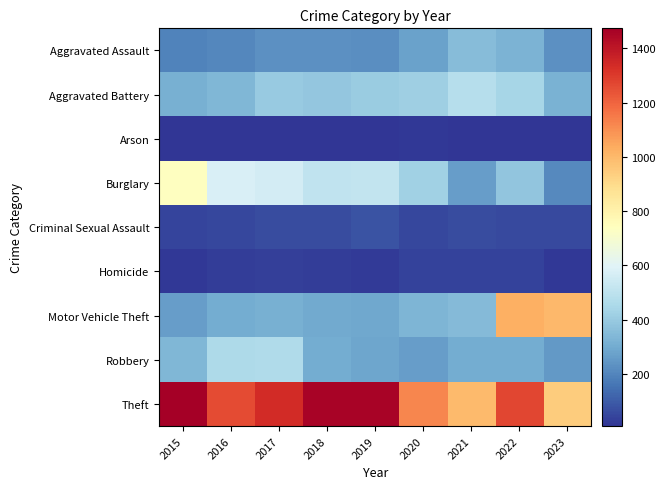

What is the total value across all series at 2017?

3402